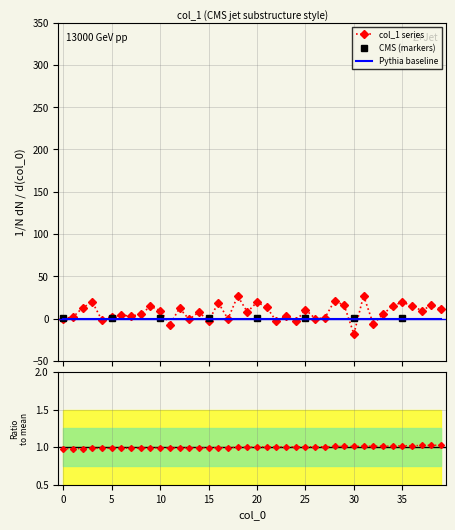

The chart shows a value of 1.0 at 18. True or false?

True